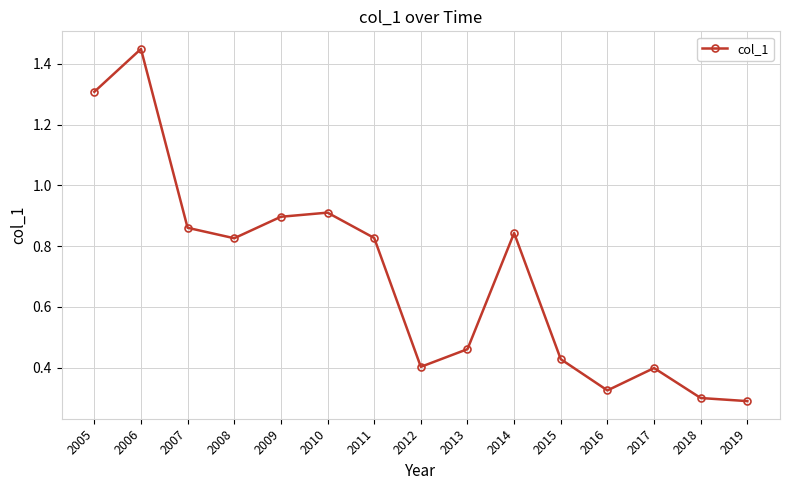

Which has a higher value, 2012 or 2010?

2010